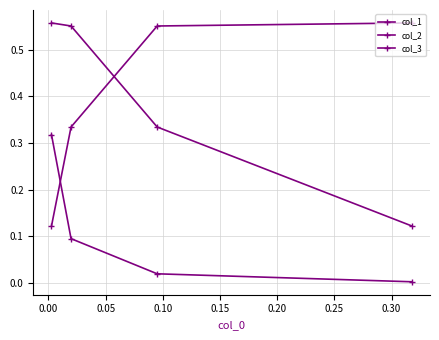

True or false: col_1 has a value of 0.6 at 0.00.

True